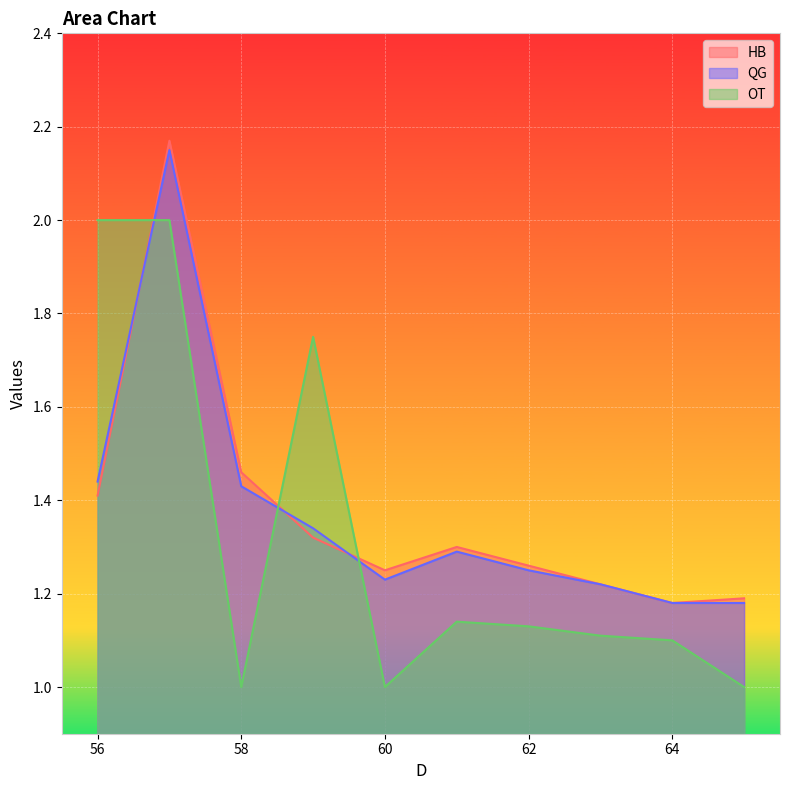

What is the greatest value displayed?

2.2